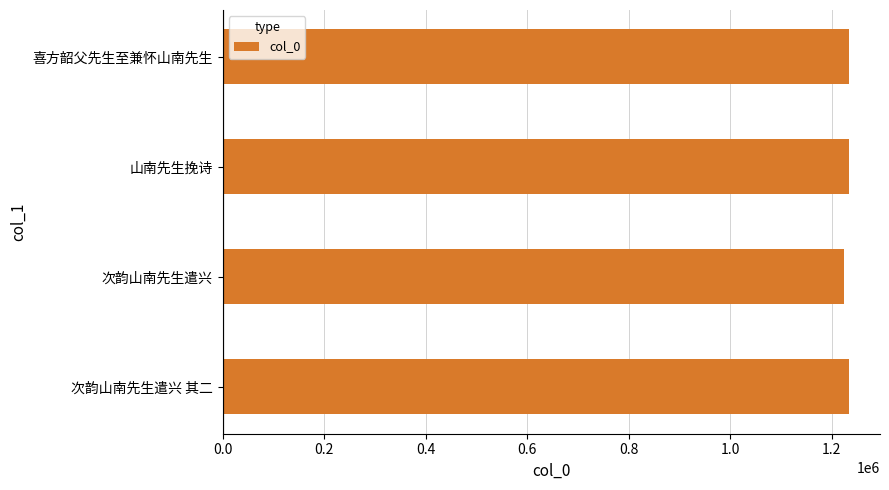

What is the sum of the values at 次韵山南先生遣兴 and 喜方韶父先生至兼怀山南先生?

2457996